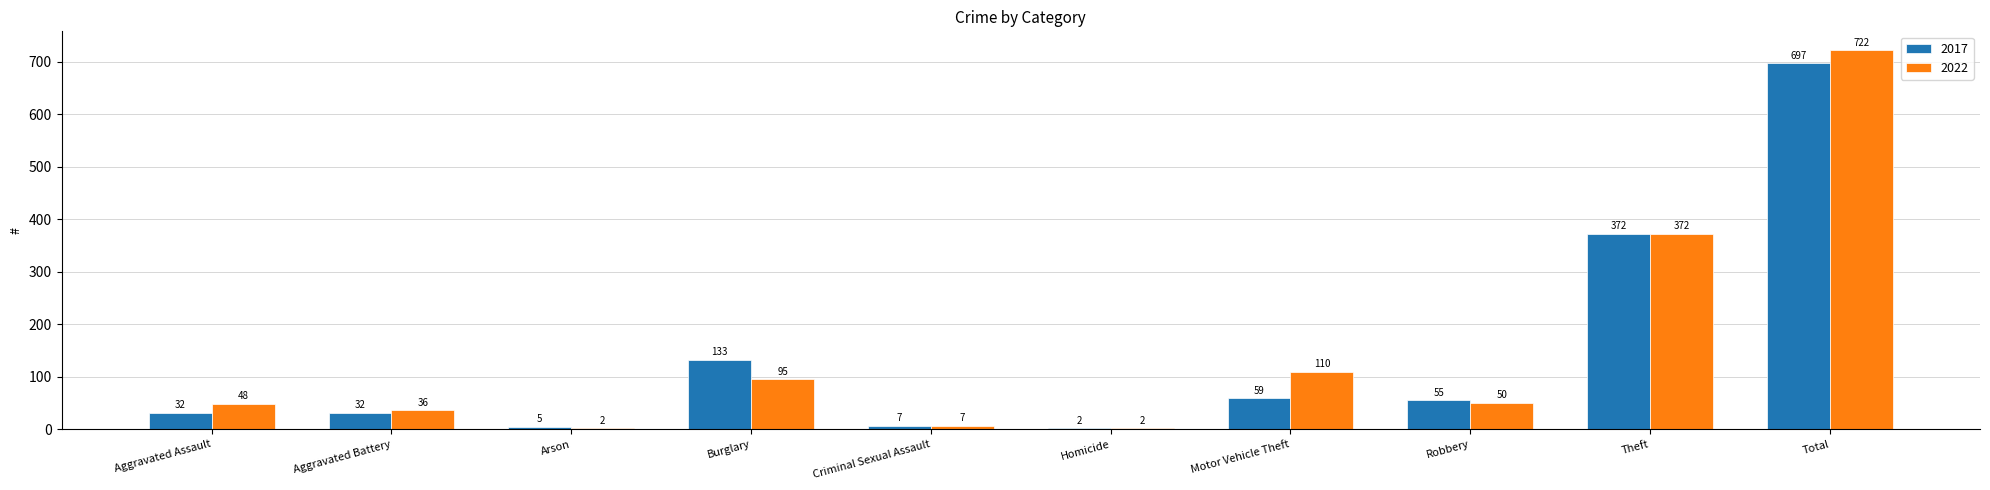

The value of 2022 at Homicide is 2. True or false?

True